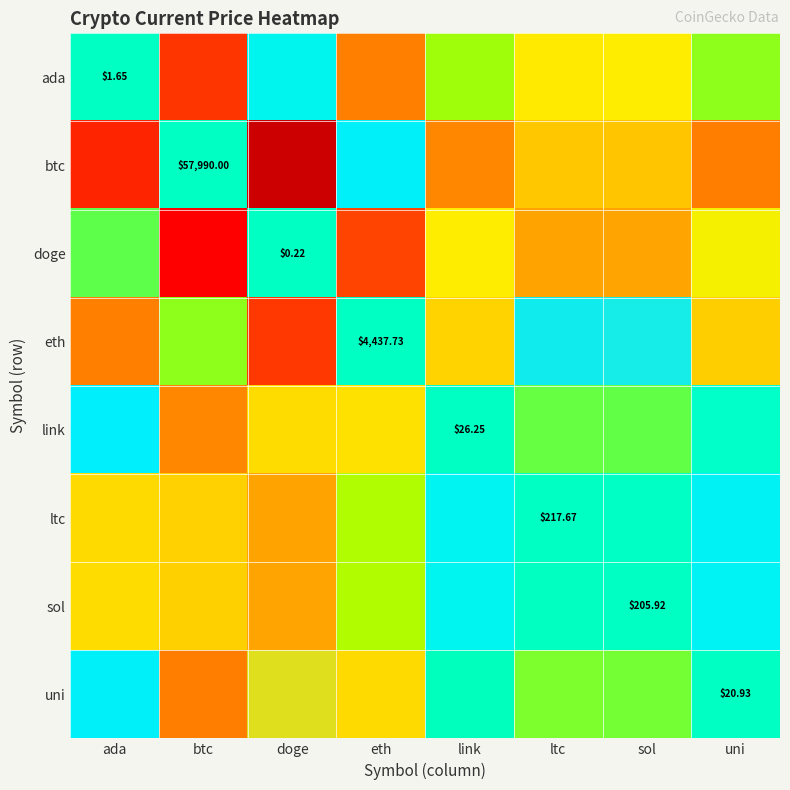

Which series has the largest total across all categories?

btc